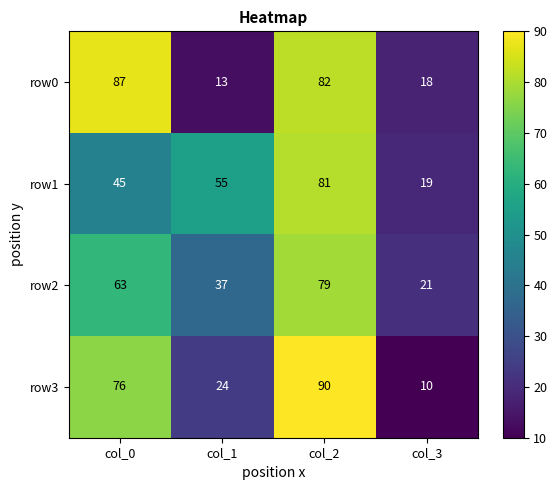

What is the spread (max minus min) of values at col_0?

42